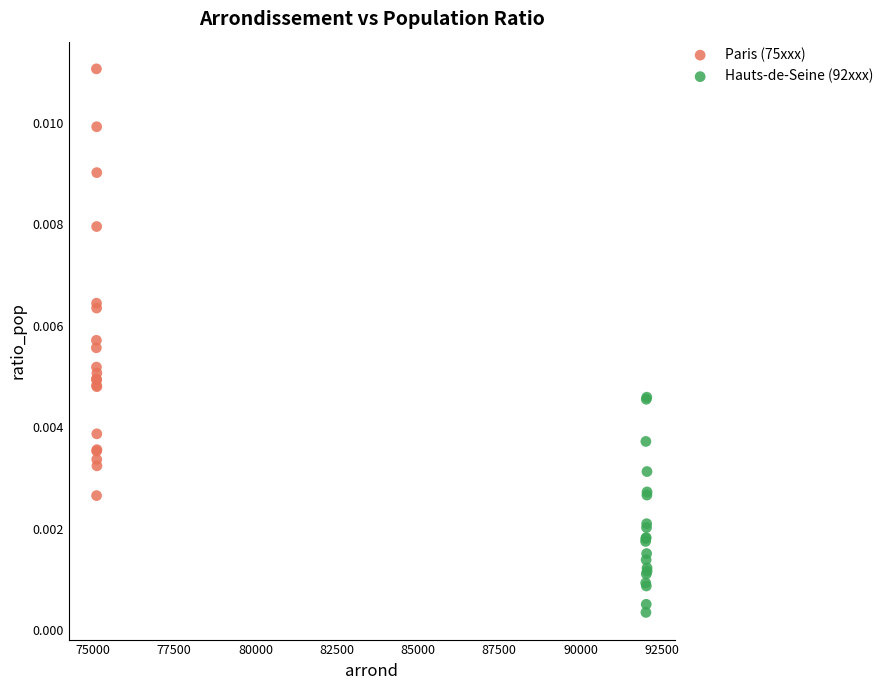

Which series reaches the maximum Y coordinate?

Paris (75xxx)